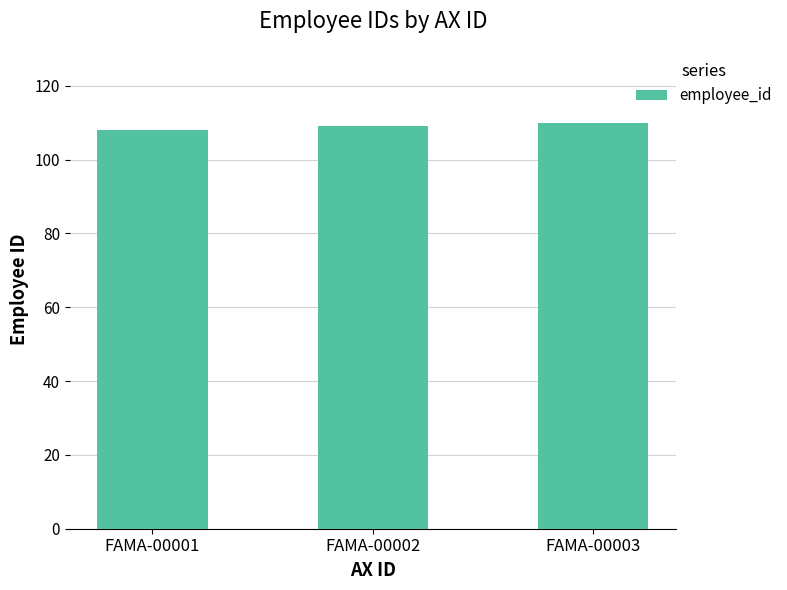

The value at FAMA-00002 is 109. True or false?

True